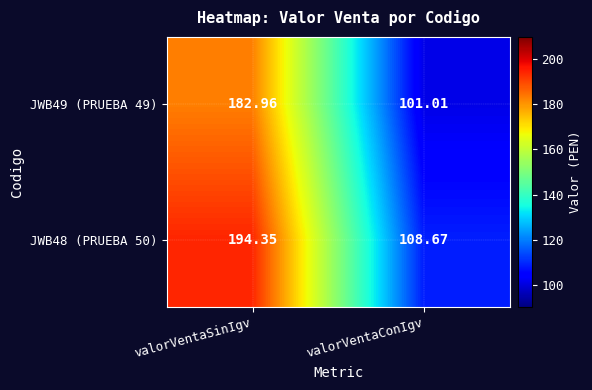

Which category has the lowest value across all series?

valorVentaConIgv